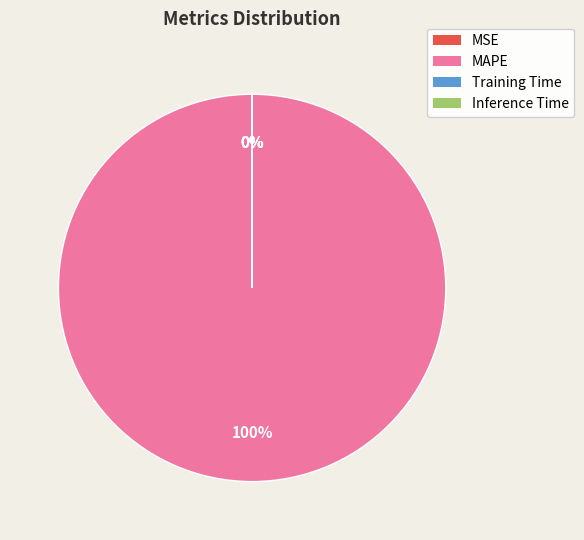

Does any single category account for the majority?

Yes